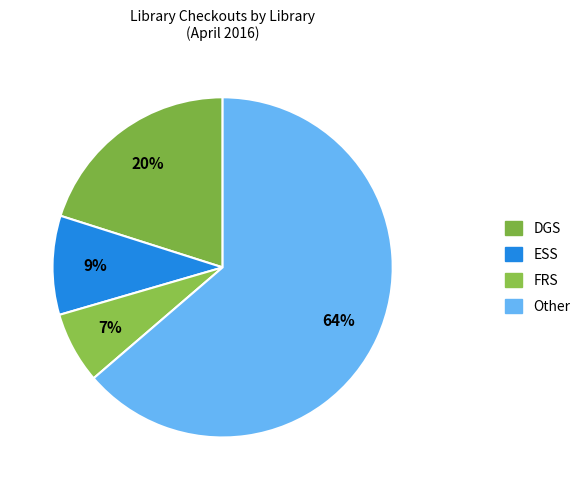

How many slices are in this pie chart?

4